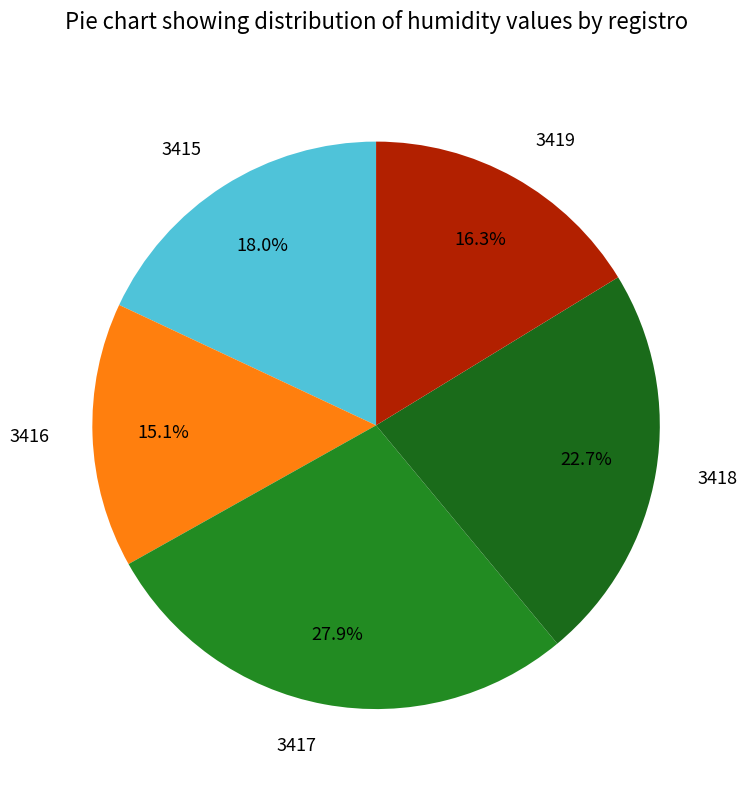

Does 3415 represent more than half of the total?

No